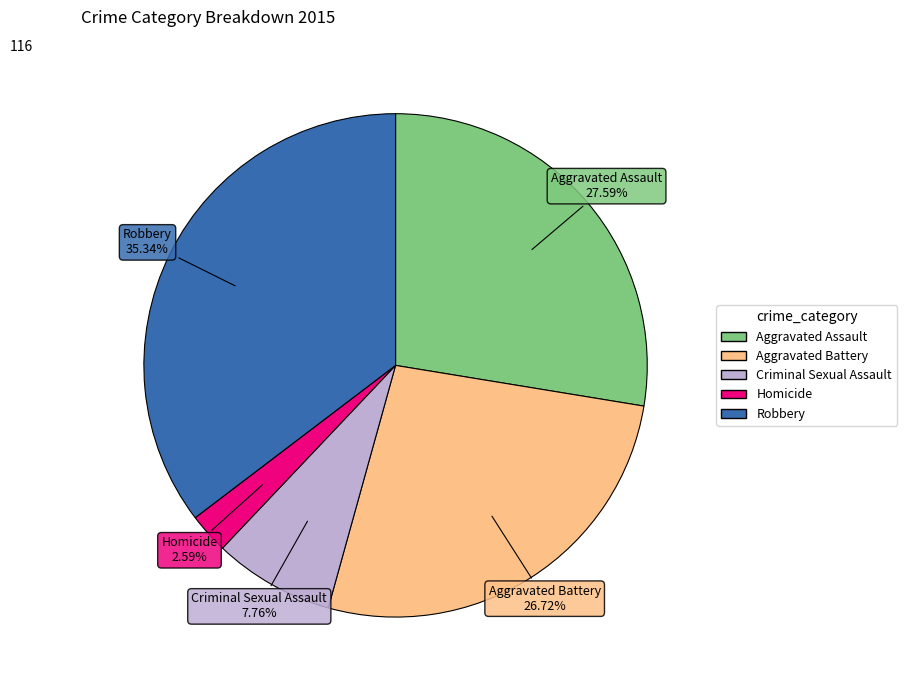

Count the number of slices in the pie.

5